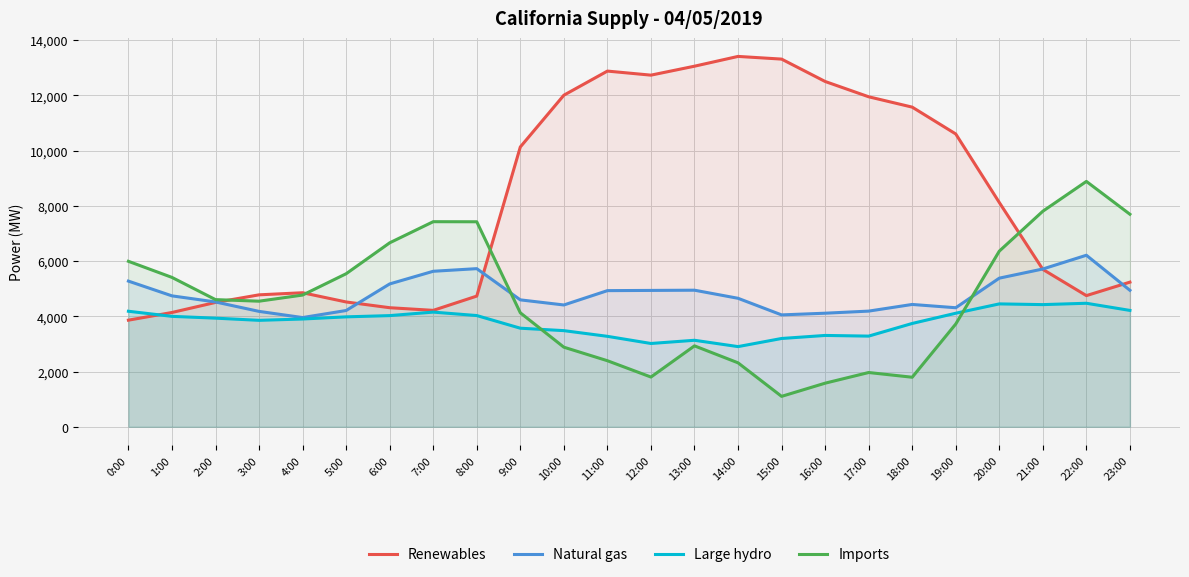

Reading right to left, transcribe all the data shown in this chart.

Renewables: 23:00=5237	22:00=4749	21:00=5698	20:00=8120	19:00=10601	18:00=11572	17:00=11947	16:00=12501	15:00=13311	14:00=13408	13:00=13054	12:00=12730	11:00=12877	10:00=12004	9:00=10130	8:00=4732	7:00=4215	6:00=4311	5:00=4519	4:00=4853	3:00=4777	2:00=4502	1:00=4138	0:00=3860
Natural gas: 23:00=4941	22:00=6210	21:00=5713	20:00=5381	19:00=4310	18:00=4429	17:00=4188	16:00=4112	15:00=4051	14:00=4652	13:00=4945	12:00=4937	11:00=4929	10:00=4410	9:00=4595	8:00=5725	7:00=5630	6:00=5172	5:00=4210	4:00=3954	3:00=4178	2:00=4519	1:00=4740	0:00=5274
Large hydro: 23:00=4213	22:00=4472	21:00=4423	20:00=4449	19:00=4111	18:00=3741	17:00=3283	16:00=3307	15:00=3197	14:00=2903	13:00=3132	12:00=3016	11:00=3275	10:00=3481	9:00=3569	8:00=4027	7:00=4152	6:00=4025	5:00=3980	4:00=3902	3:00=3854	2:00=3933	1:00=3998	0:00=4183
Imports: 23:00=7694	22:00=8883	21:00=7804	20:00=6359	19:00=3721	18:00=1794	17:00=1965	16:00=1579	15:00=1102	14:00=2316	13:00=2930	12:00=1801	11:00=2392	10:00=2882	9:00=4127	8:00=7422	7:00=7425	6:00=6660	5:00=5541	4:00=4769	3:00=4547	2:00=4604	1:00=5408	0:00=5991